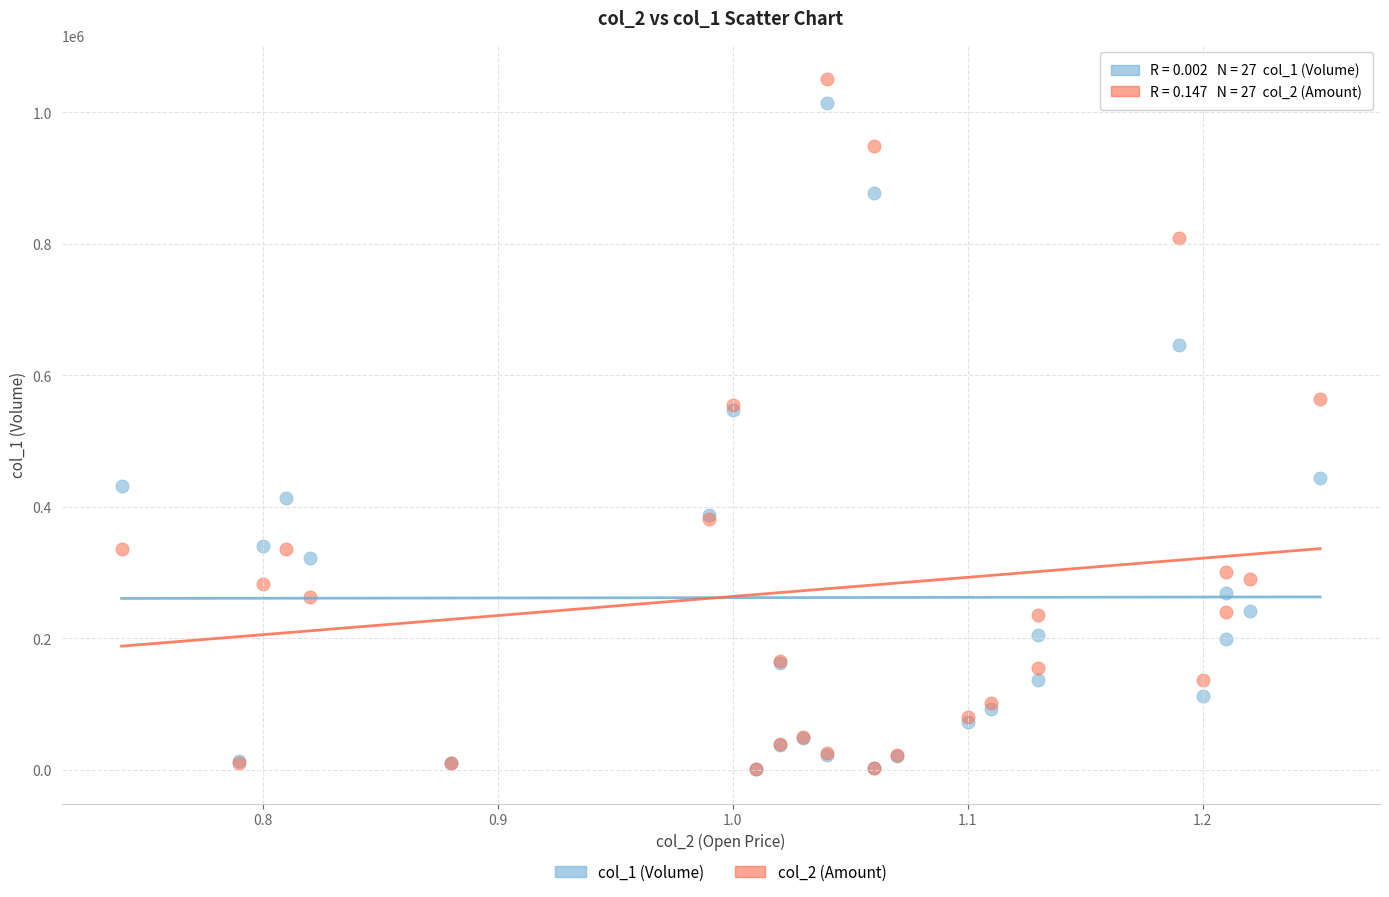

Which series contains the highest Y value?

col_2 (Amount)